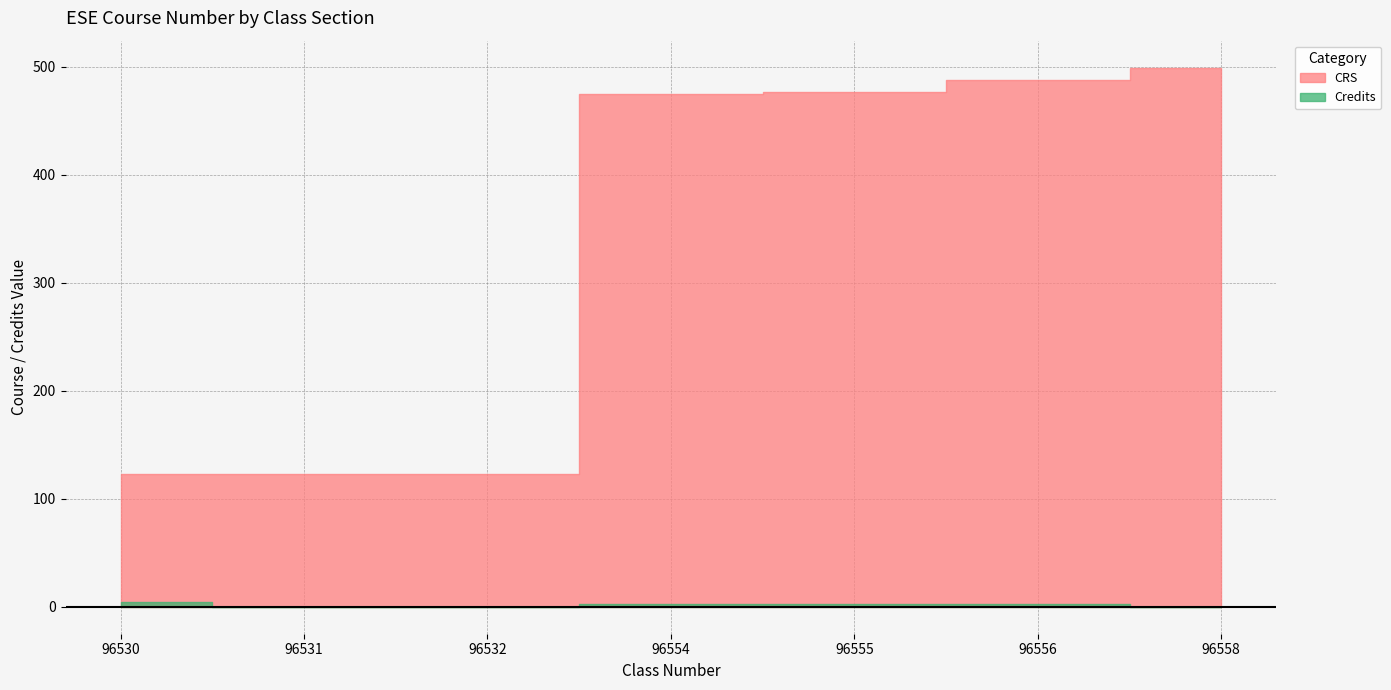

Count the number of categories in the chart.

7